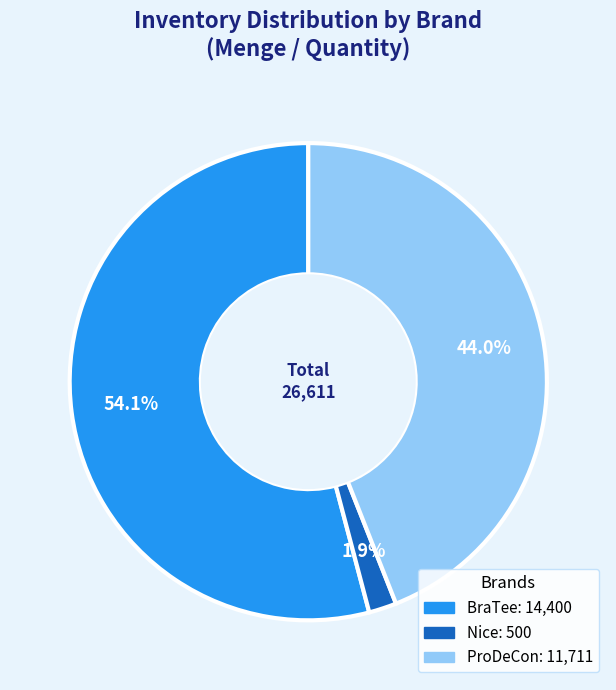

Is there a majority slice in this chart?

Yes